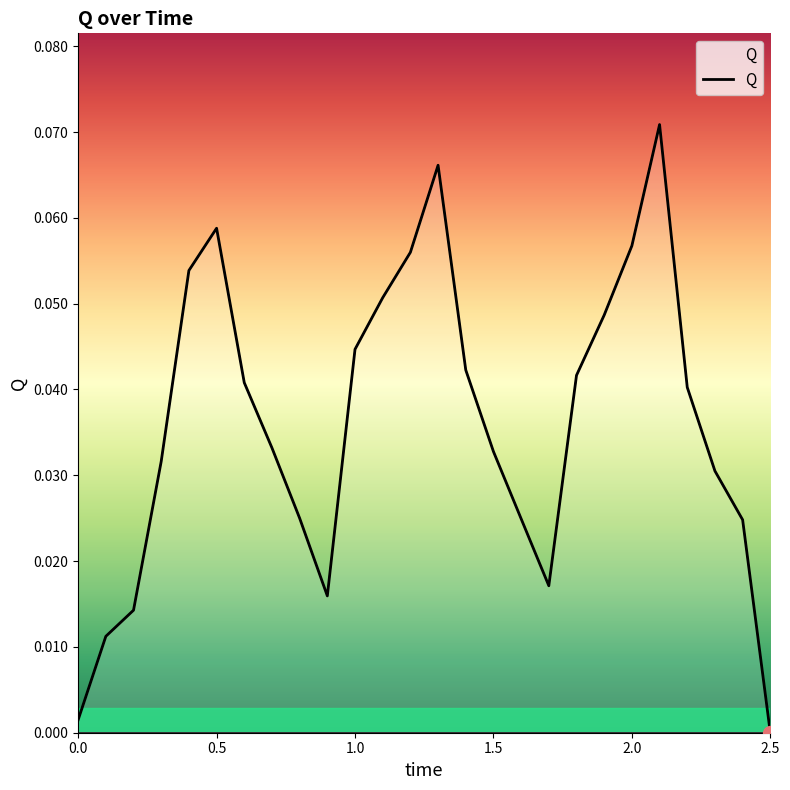

How many lines are shown in the chart?

1